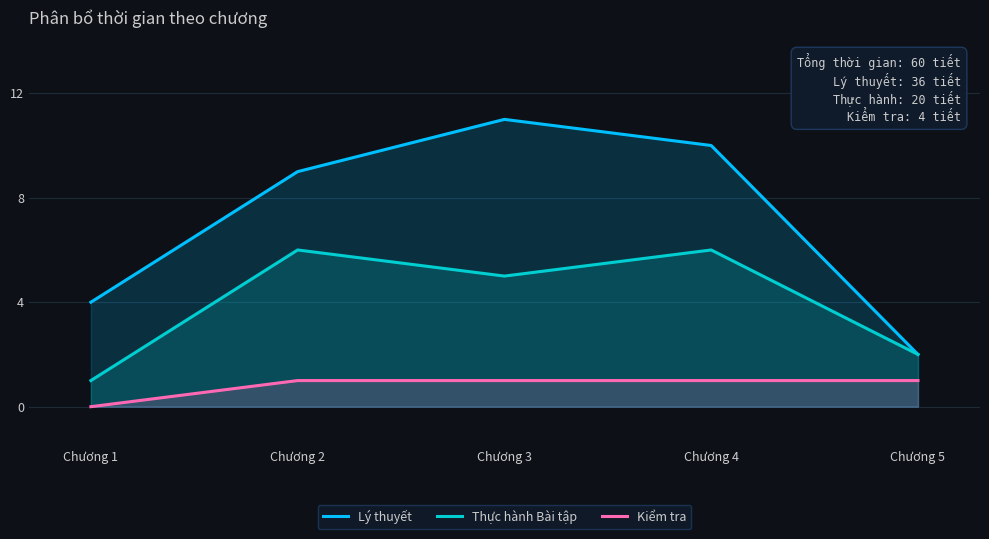

List the series in order of their overall mean, lowest first.

Kiểm tra, Thực hành Bài tập, Lý thuyết